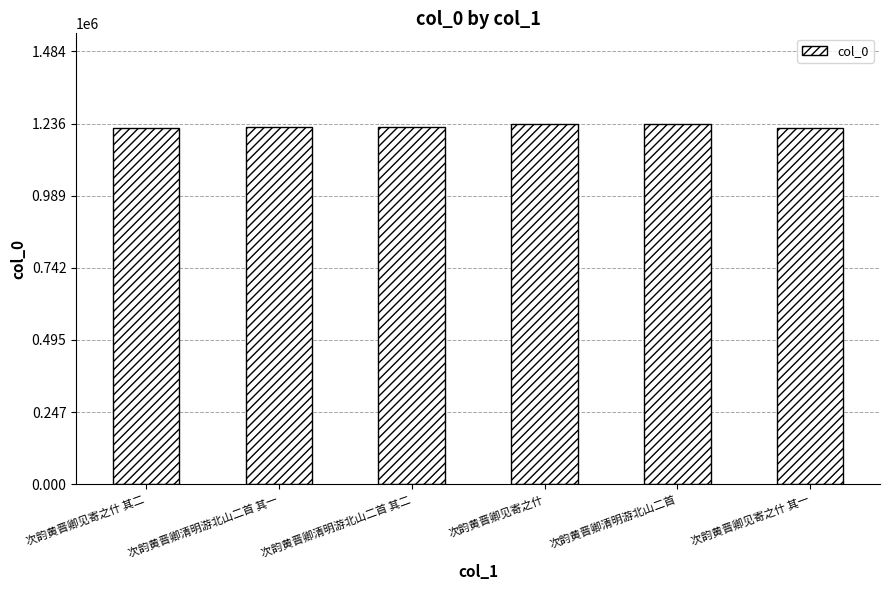

How many bars are there in total?

6